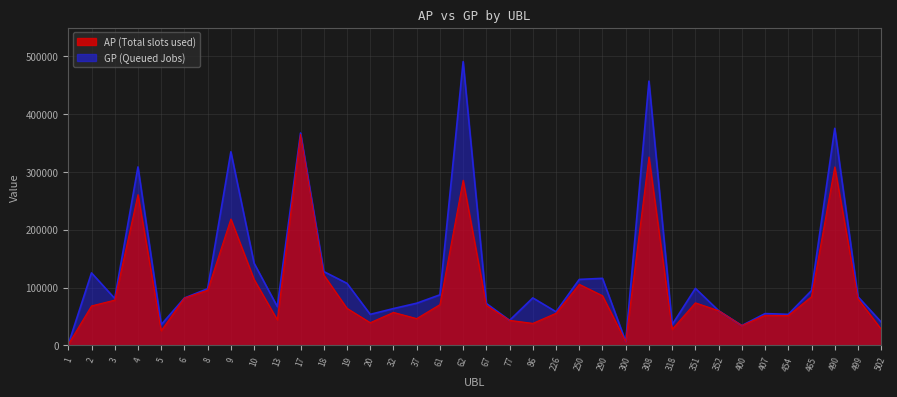

How many values in the GP series are below 82055?

18